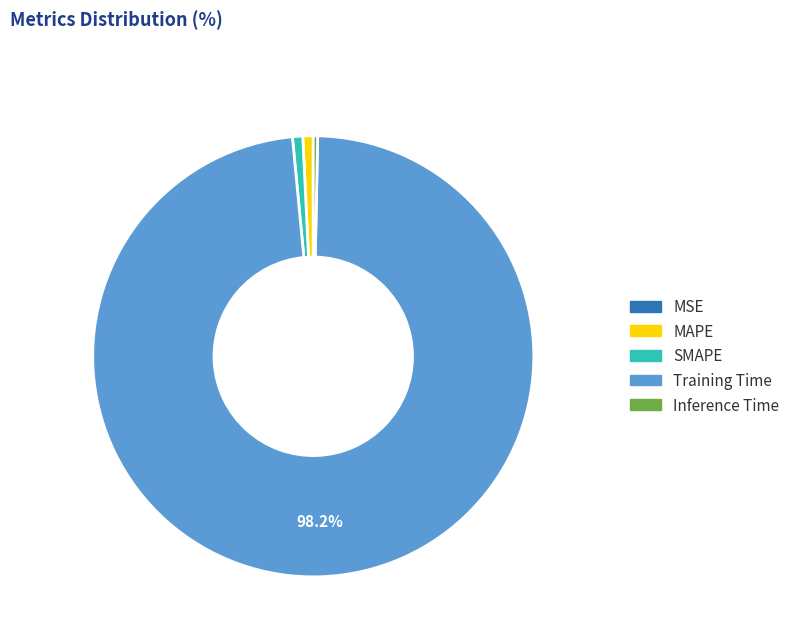

Which slice is the largest?

Training Time